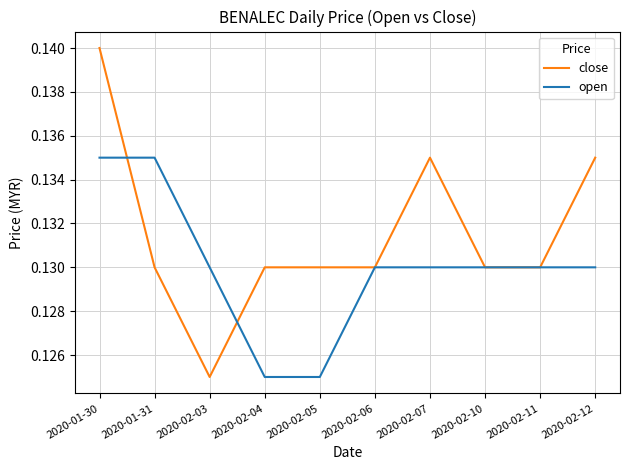

Which series has the largest range (max minus min)?

close